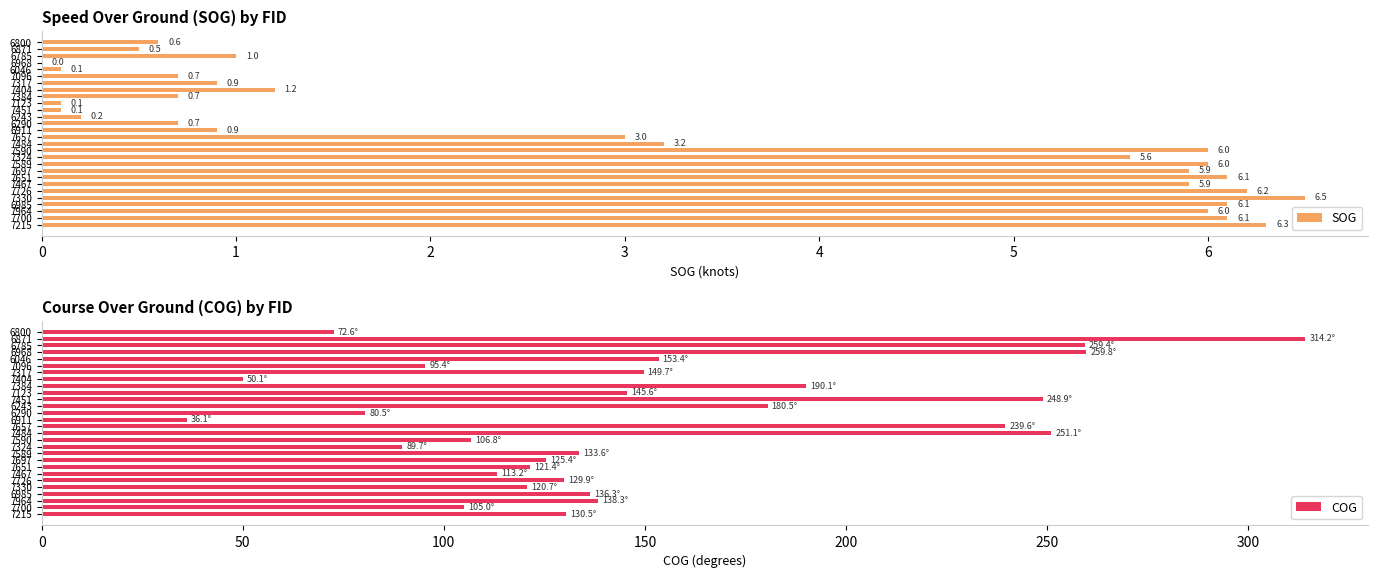

Is the value of COG at 7384 greater than the value of SOG at 7700?

Yes